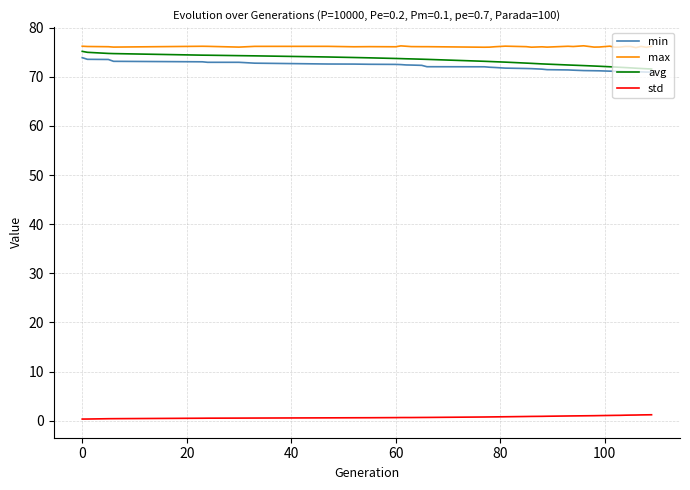

True or false: min and std intersect in this chart.

False